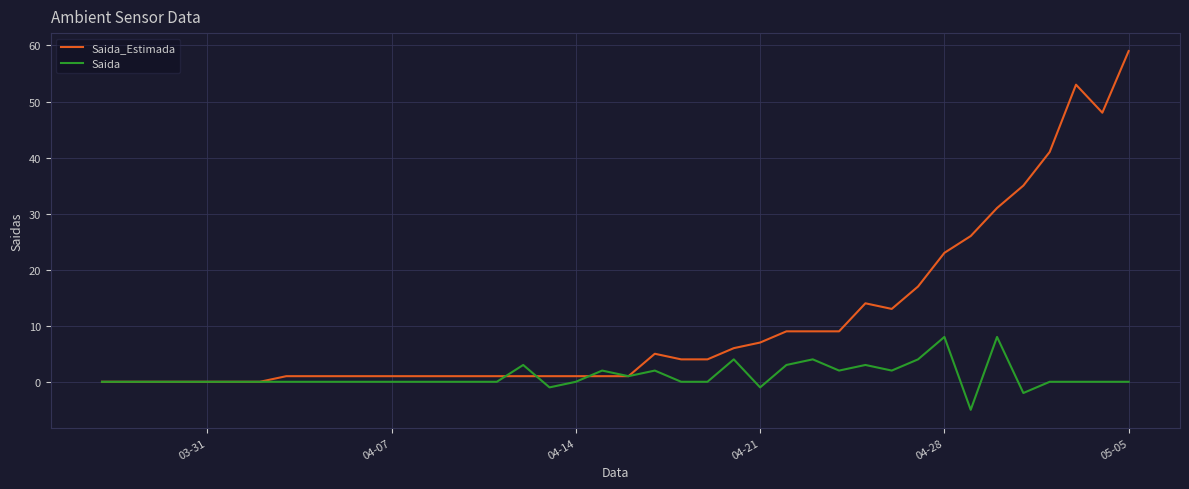

What is the smallest value displayed?

-5